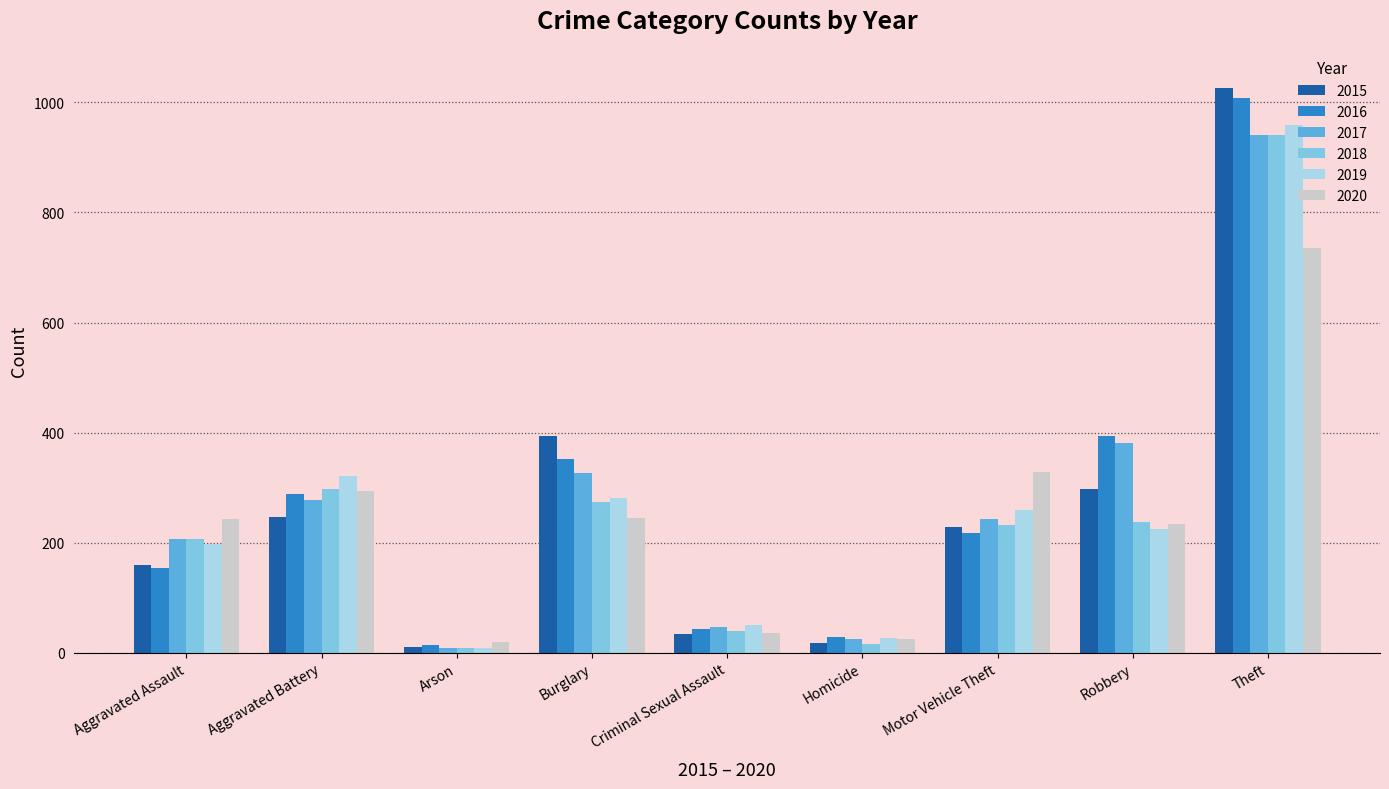

What are all the series names shown in the legend?

2015, 2016, 2017, 2018, 2019, 2020